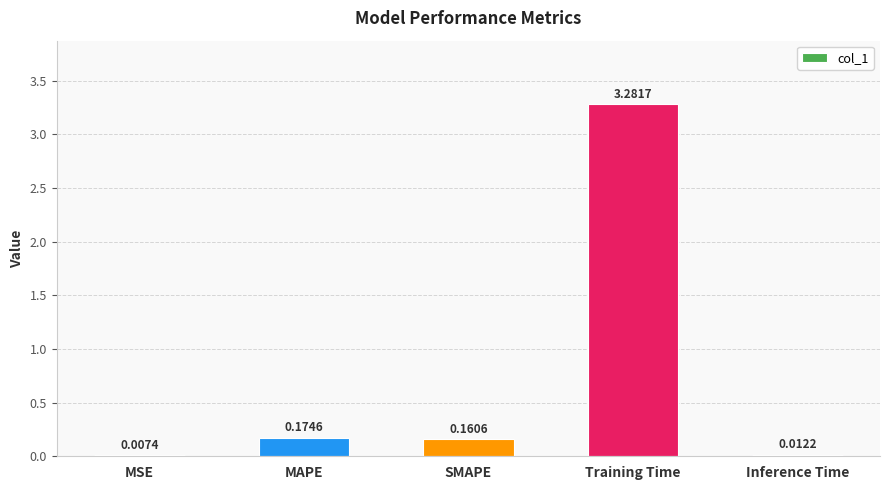

Which has a higher value, SMAPE or Inference Time?

SMAPE